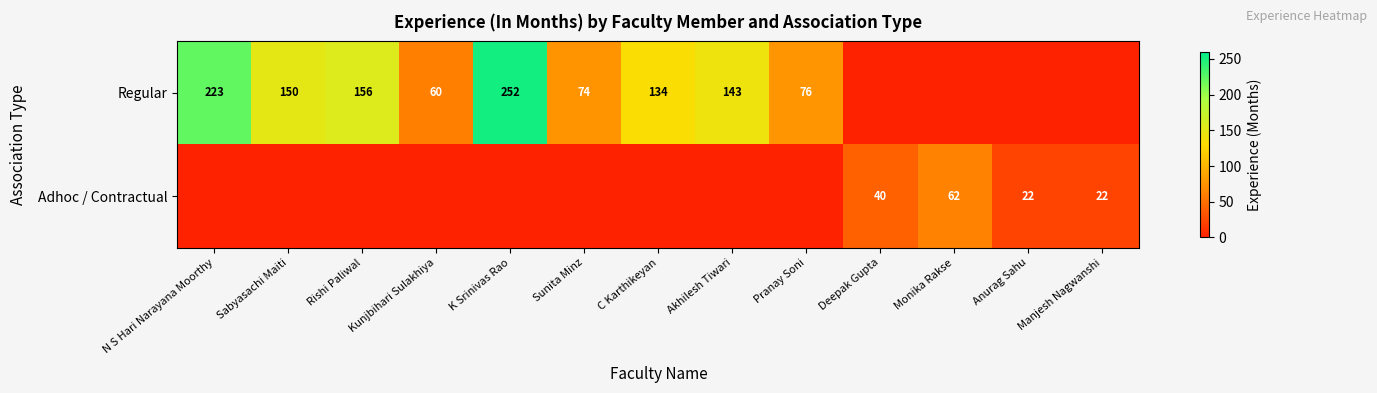

What is the sum of the Regular values at Rishi Paliwal and Pranay Soni?

232